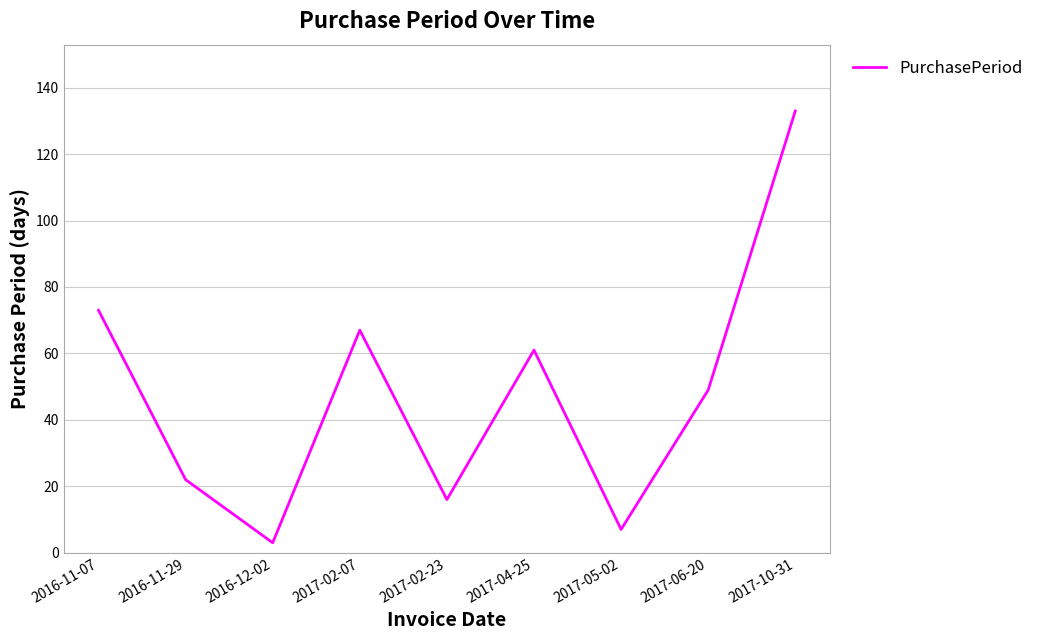

Reading right to left, what are all the values shown in this chart?

2017-10-31=133	2017-06-20=49	2017-05-02=7	2017-04-25=61	2017-02-23=16	2017-02-07=67	2016-12-02=3	2016-11-29=22	2016-11-07=73